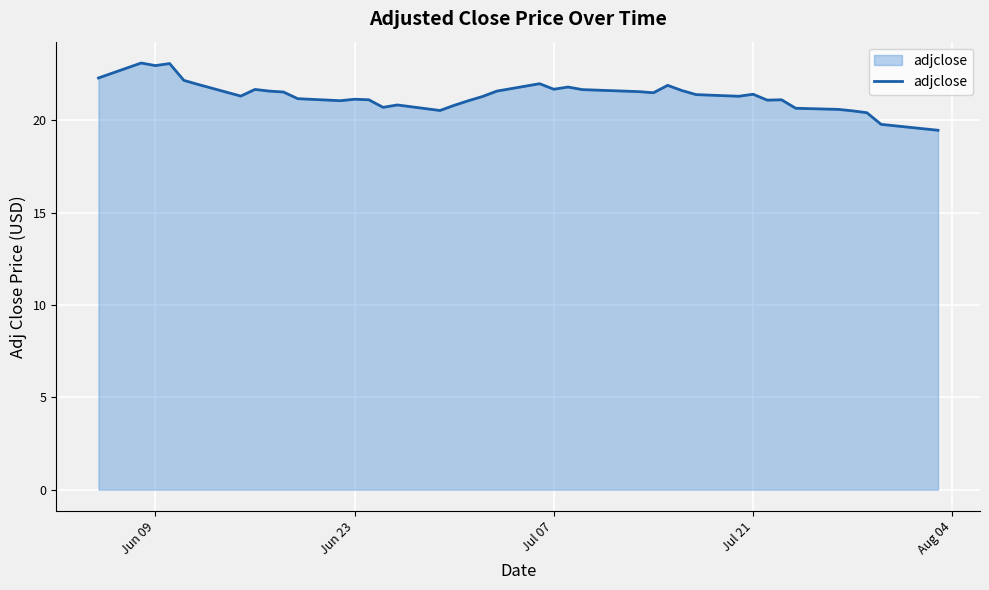

What is the maximum value shown in the chart?

23.1